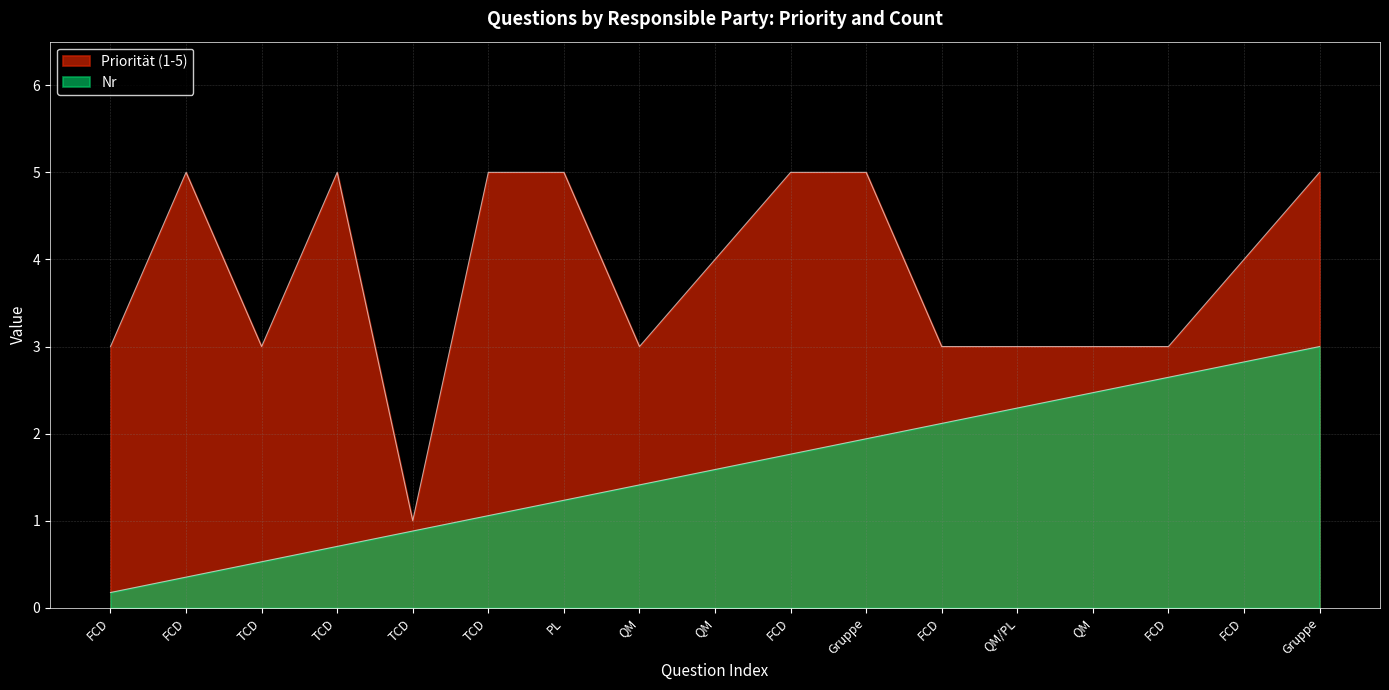

True or false: Nr and Priorität (1-5) cross at least once.

False